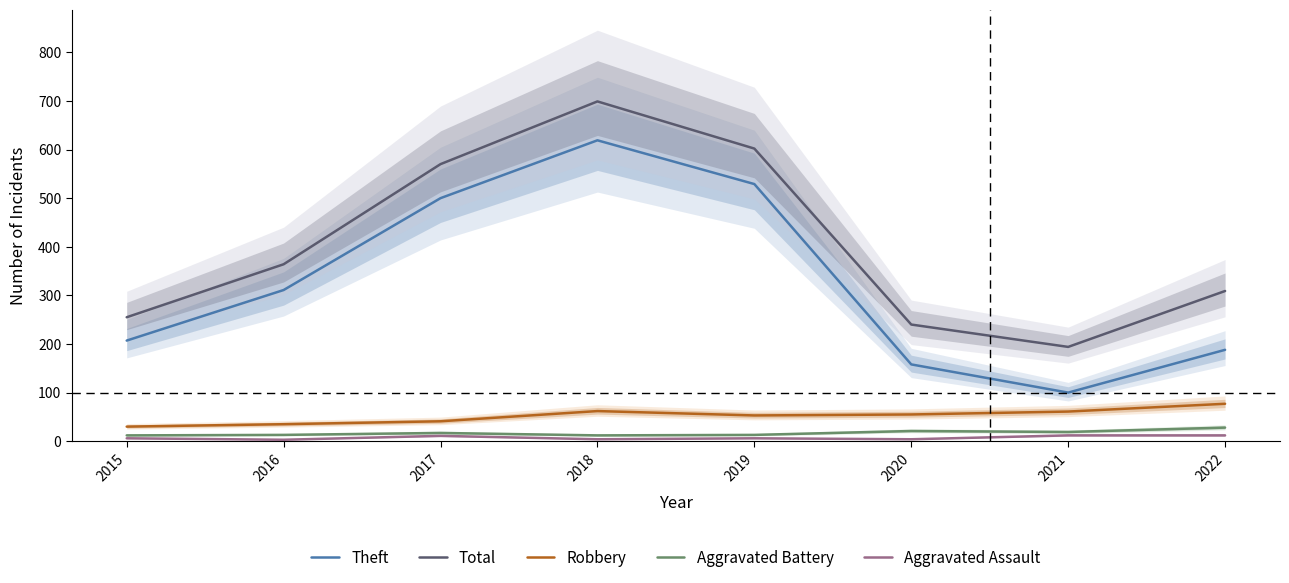

Is it true that Aggravated Assault equals 11 at 2017?

True